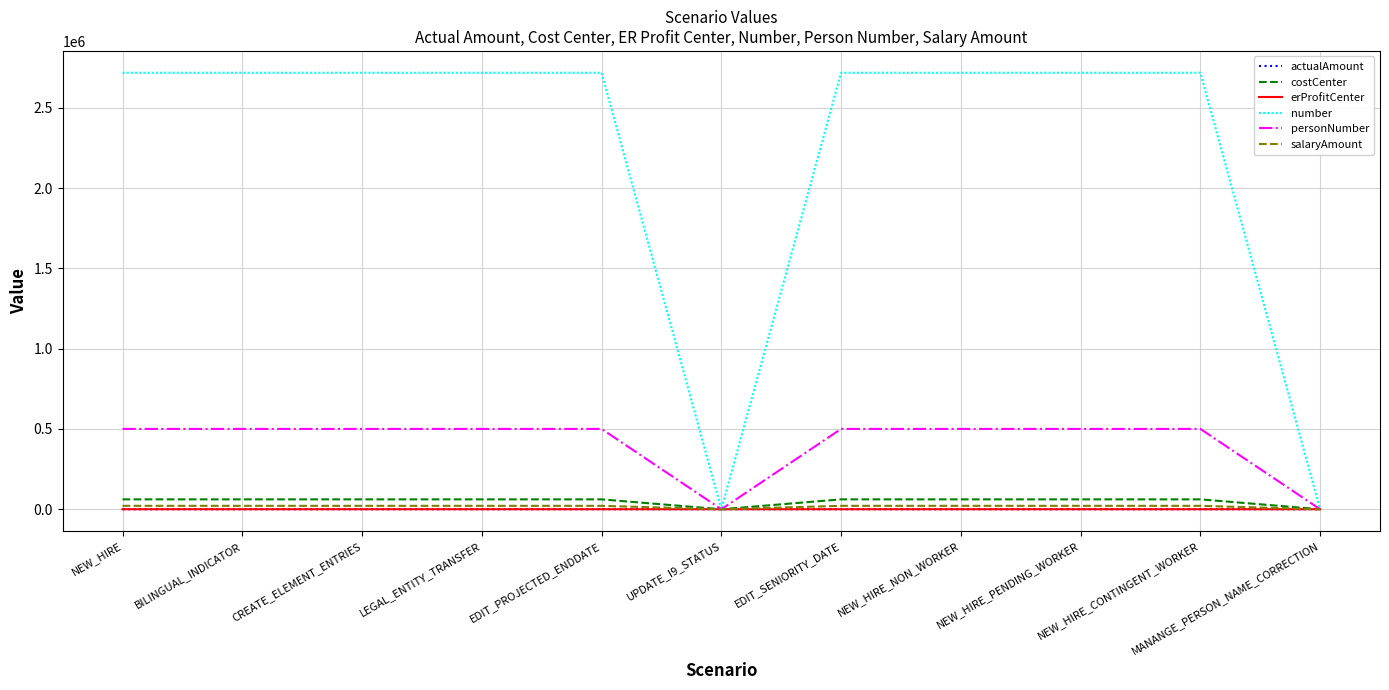

Which series has the widest spread of values?

number